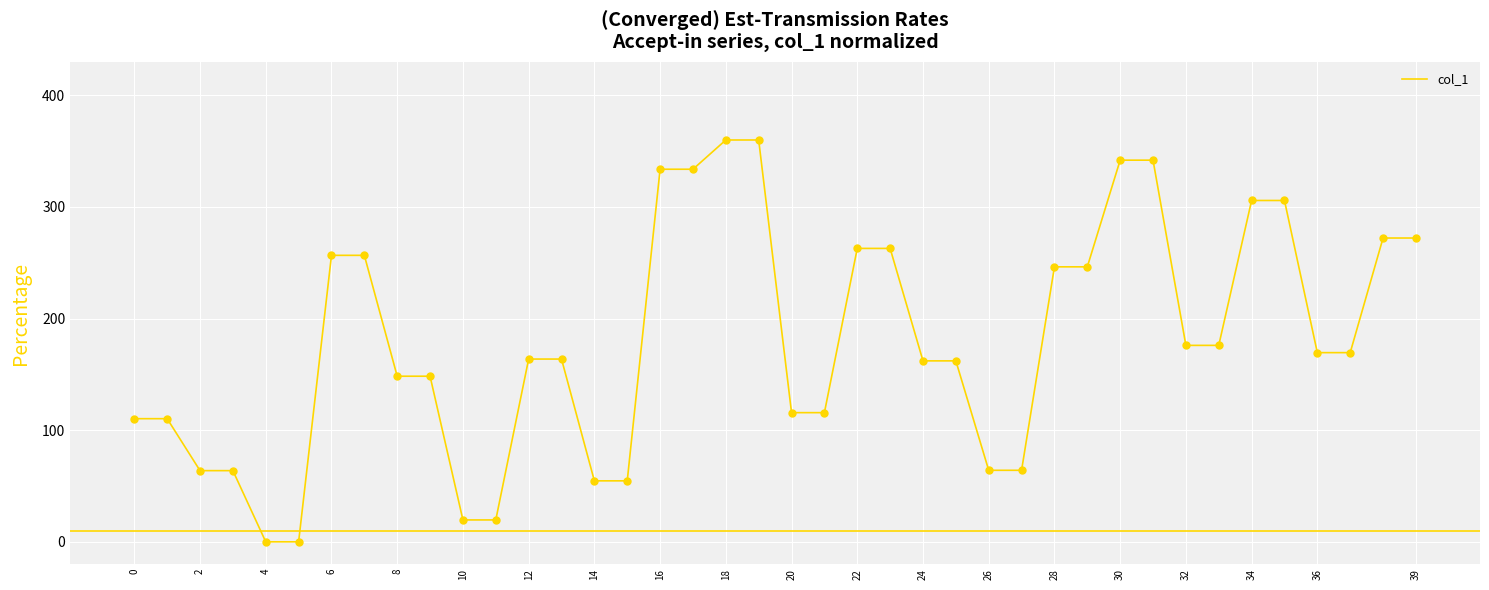

What is the greatest value displayed?

360.0